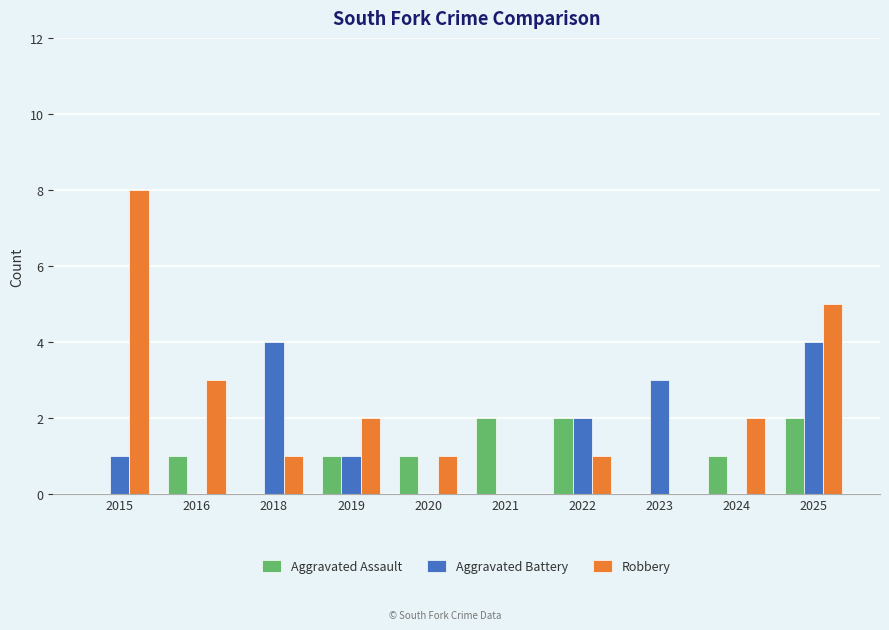

The value of Aggravated Assault at 2015 is 0. True or false?

True